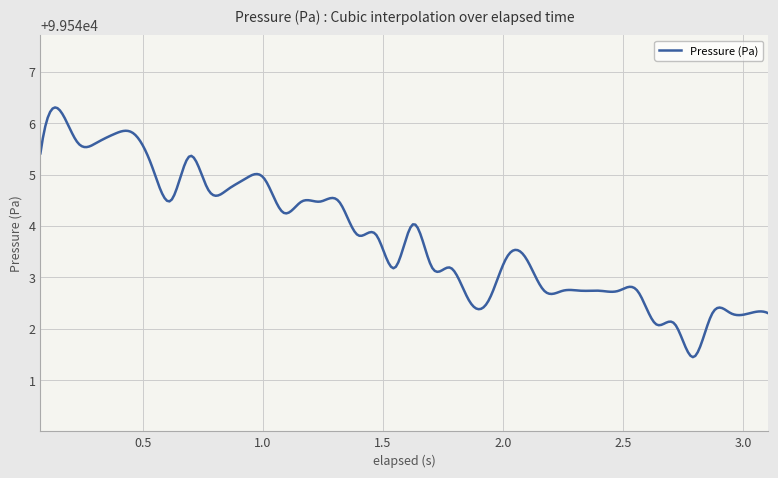

What is the maximum value shown in the chart?

99546.3